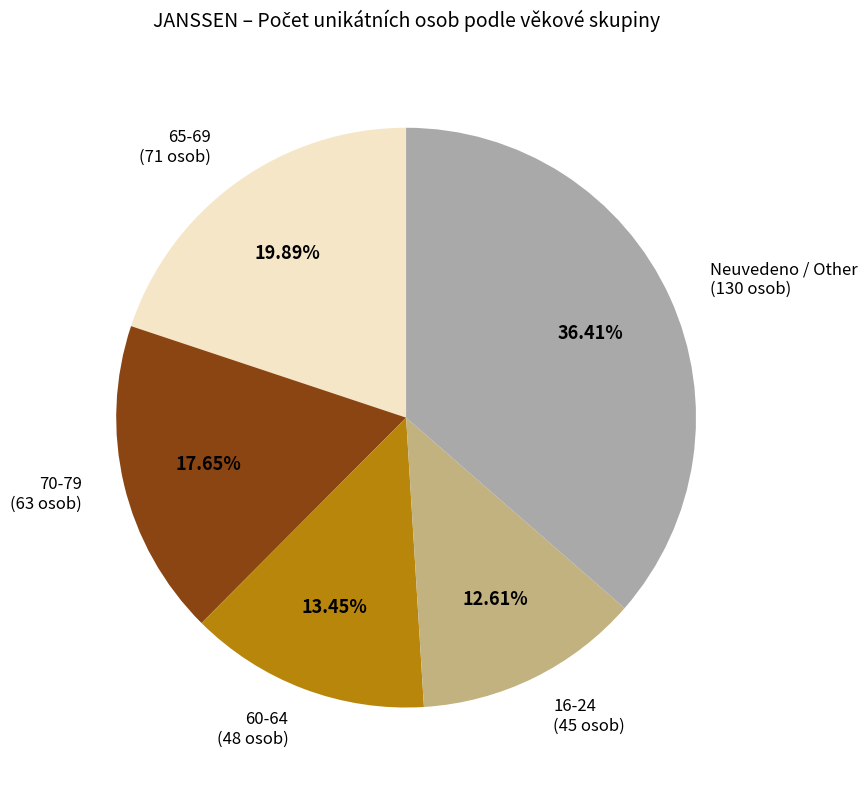

Does any single category account for the majority?

No